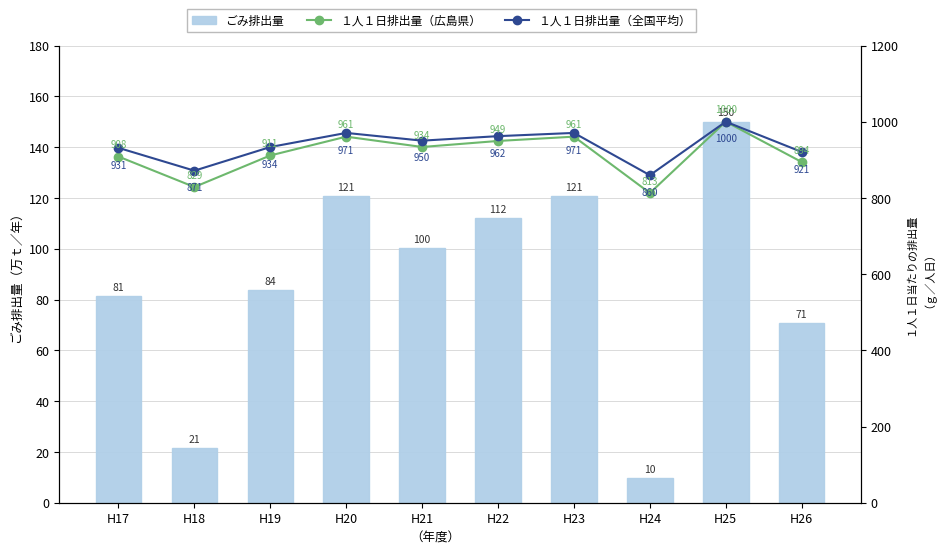

What is the difference between the second highest and second lowest values in the １人１日排出量（広島県） series?

132.2